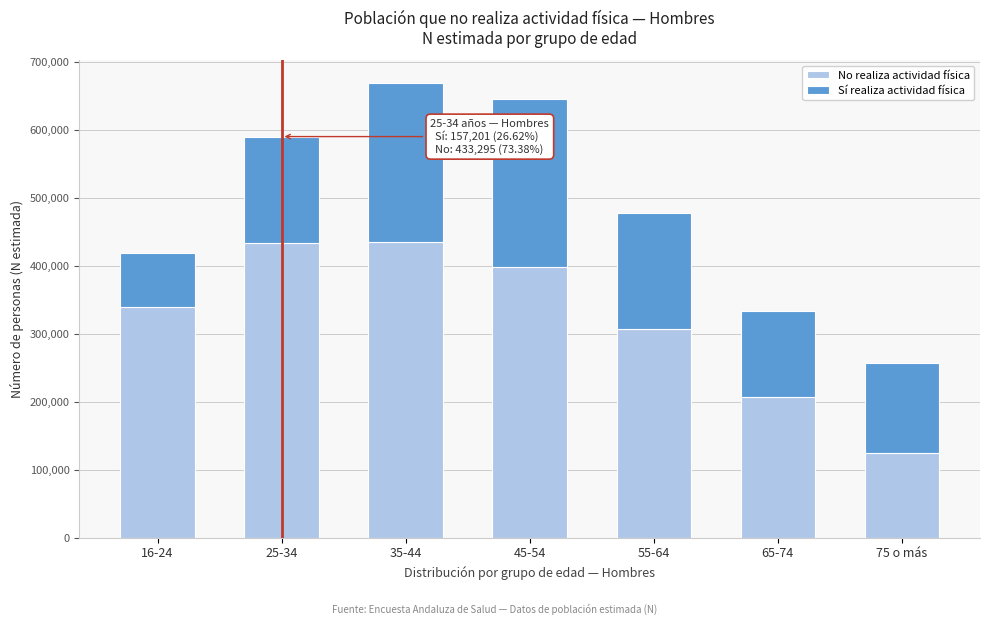

What is the minimum value for No realiza actividad física?

125261